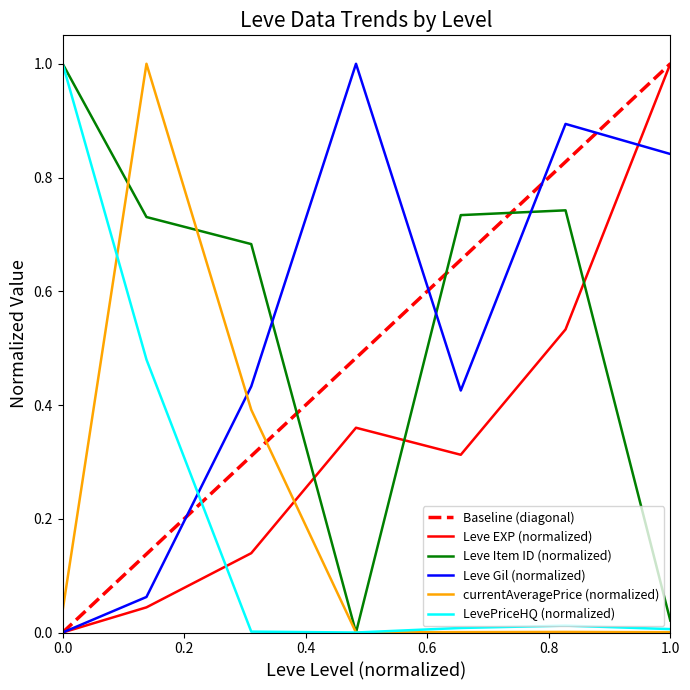

What is the sum of all currentAveragePrice values?

1.4